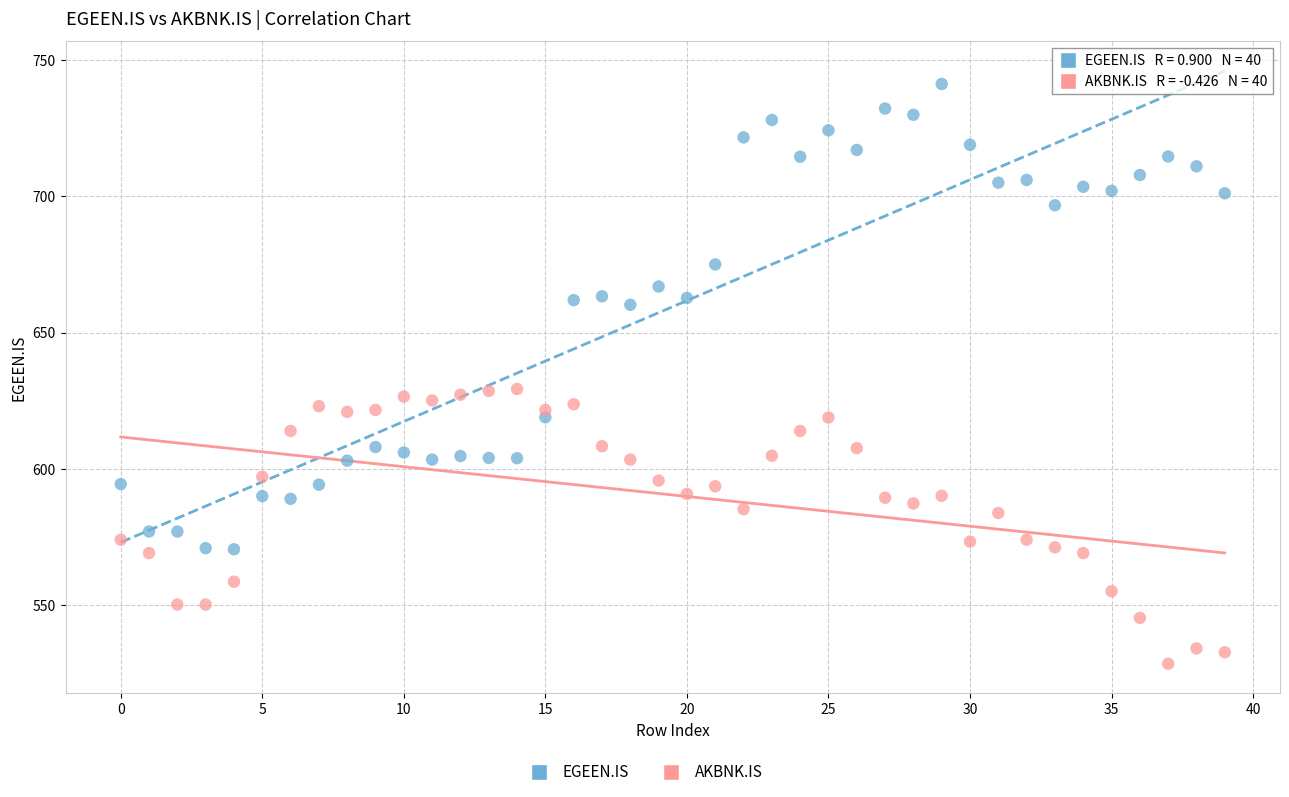

Across all data points, what is the range of Y values (max minus min)?

212.7